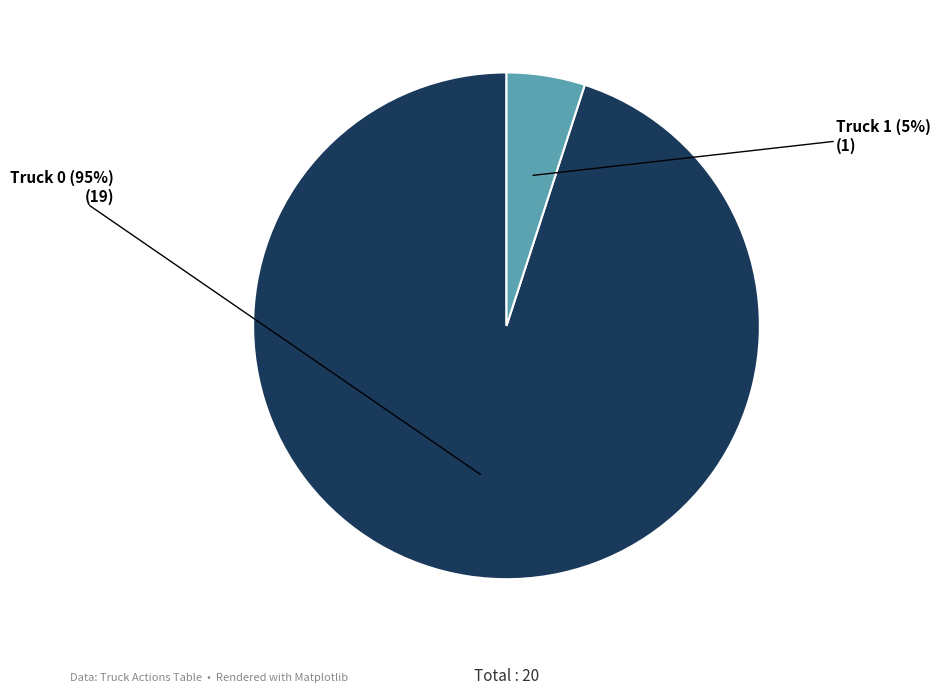

Is there a majority slice in this chart?

Yes